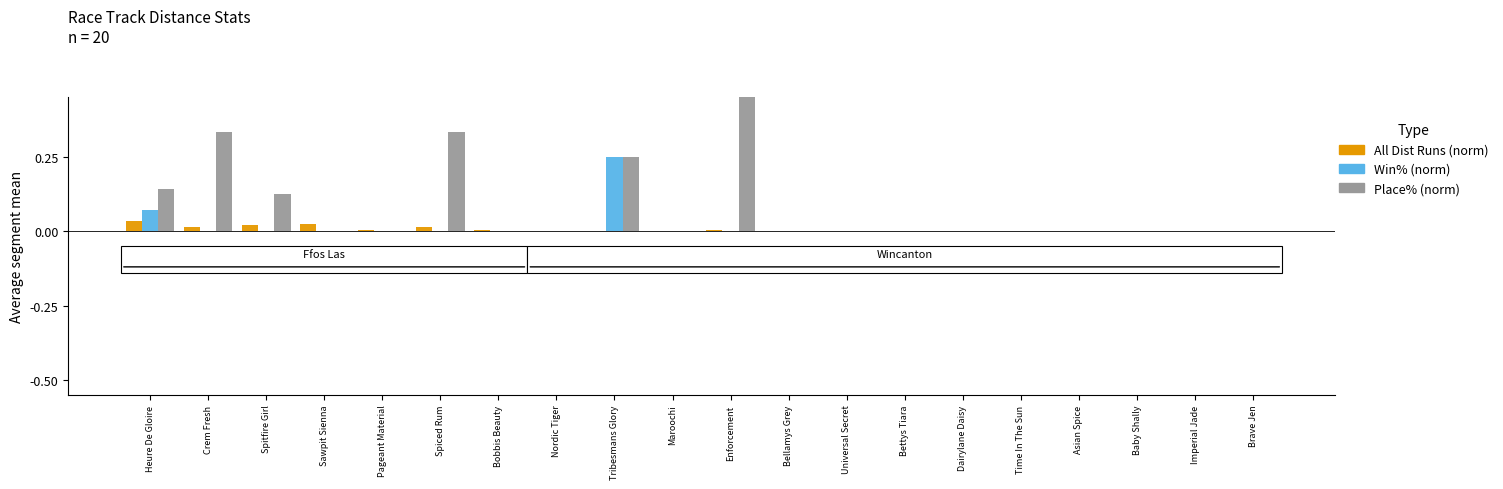

How many series are shown in this chart?

3